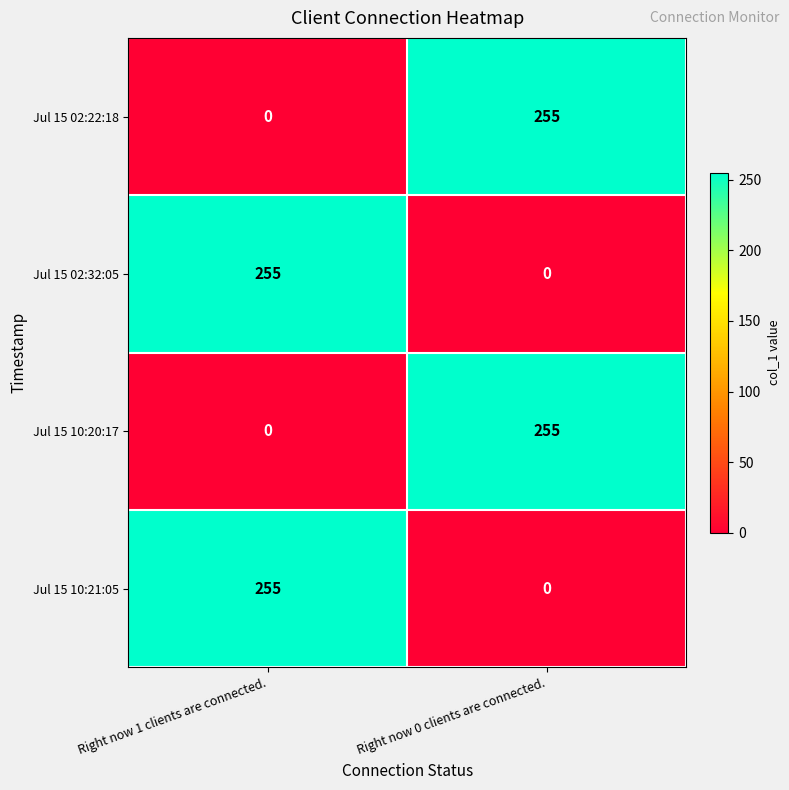

Reading left to right, extract all data points from this chart.

Jul 15 02:22:18: Right now 1 clients are connected.=0	Right now 0 clients are connected.=255
Jul 15 02:32:05: Right now 1 clients are connected.=255	Right now 0 clients are connected.=0
Jul 15 10:20:17: Right now 1 clients are connected.=0	Right now 0 clients are connected.=255
Jul 15 10:21:05: Right now 1 clients are connected.=255	Right now 0 clients are connected.=0